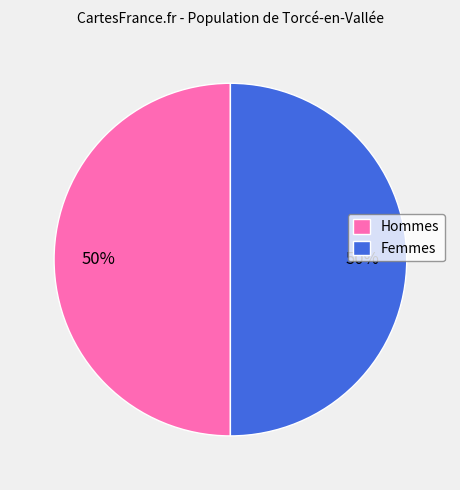

Count the number of slices in the pie.

2